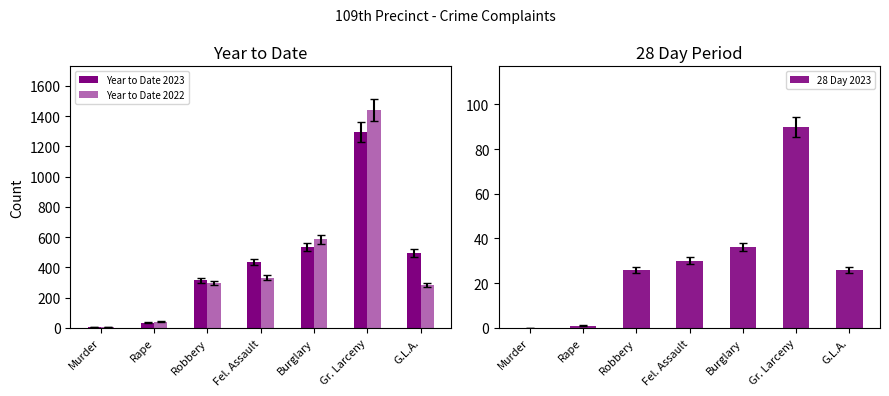

Is it true that Year to Date 2022 equals 517 at Gr. Larceny?

False